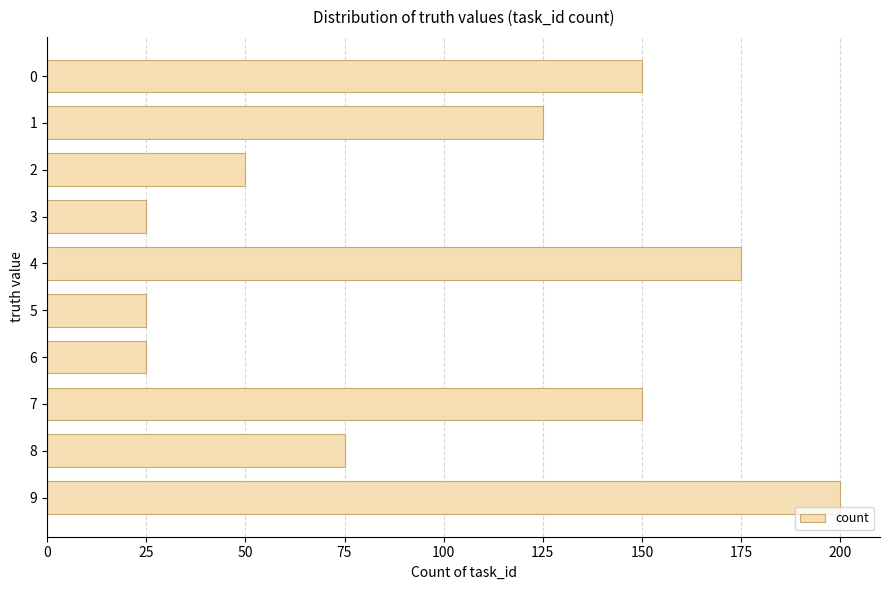

How many categories are shown in the chart?

10